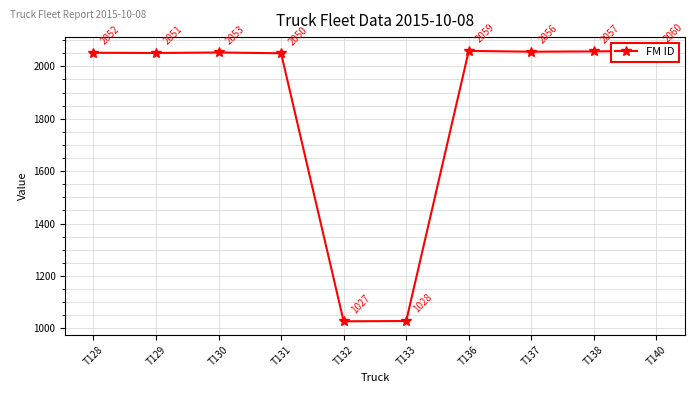

What is the average value?

1849